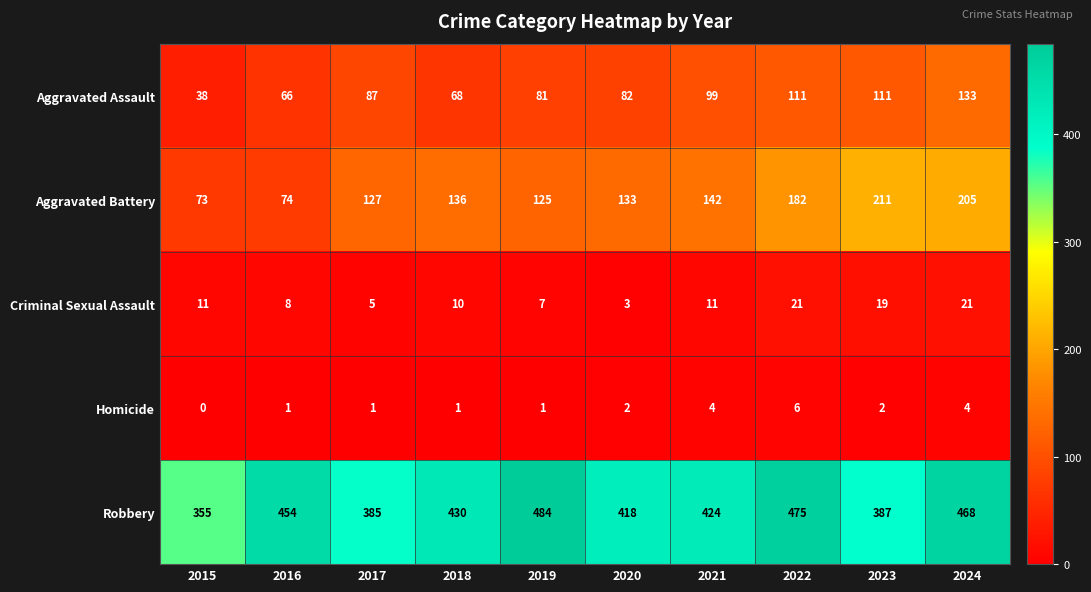

At which category is the sum across all series the highest?

2024